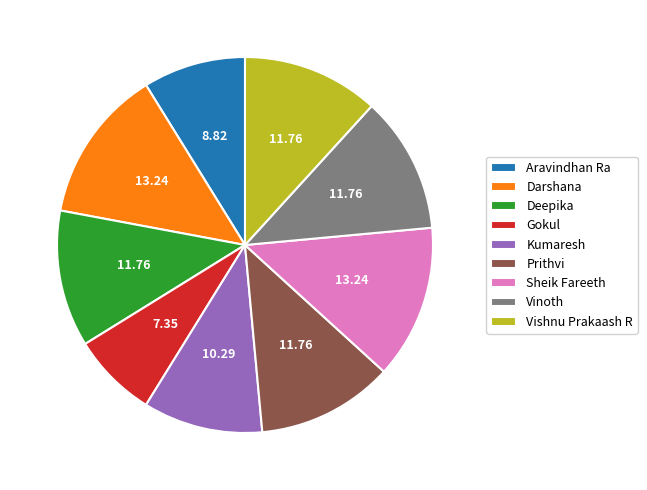

Count the number of slices in the pie.

9